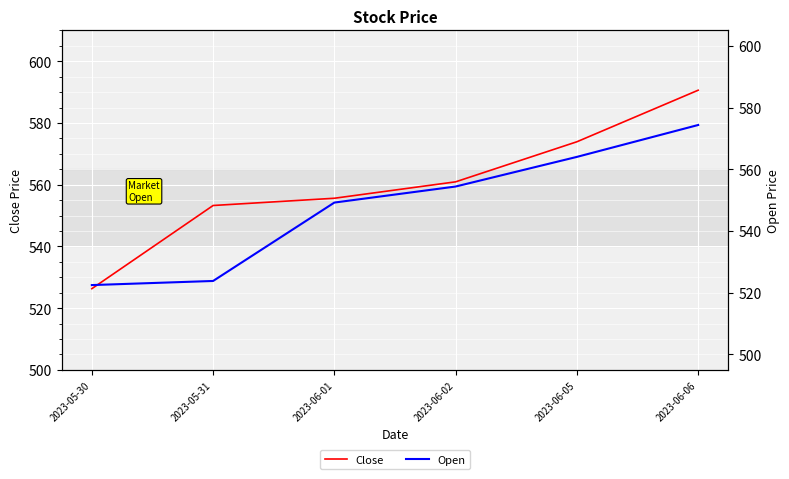

What is the label of the 4th point from the right?

2023-06-01